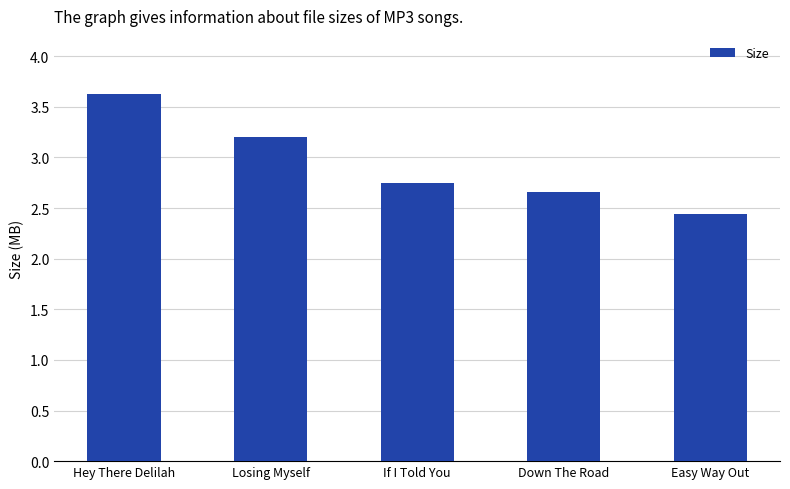

What is the greatest value displayed?

3.6